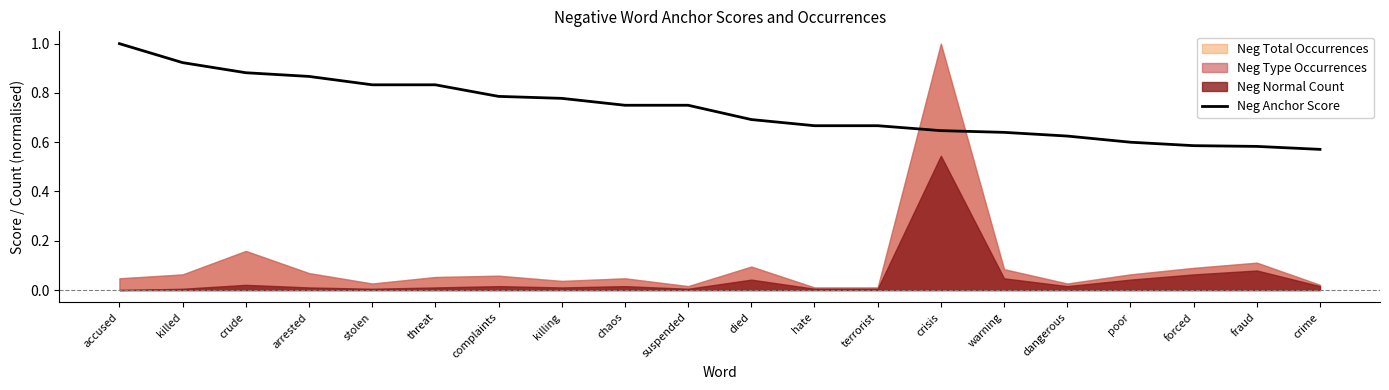

List the labels in order of value, smallest first.

crime, fraud, forced, poor, dangerous, warning, crisis, hate, terrorist, died, chaos, suspended, killing, complaints, stolen, threat, arrested, crude, killed, accused